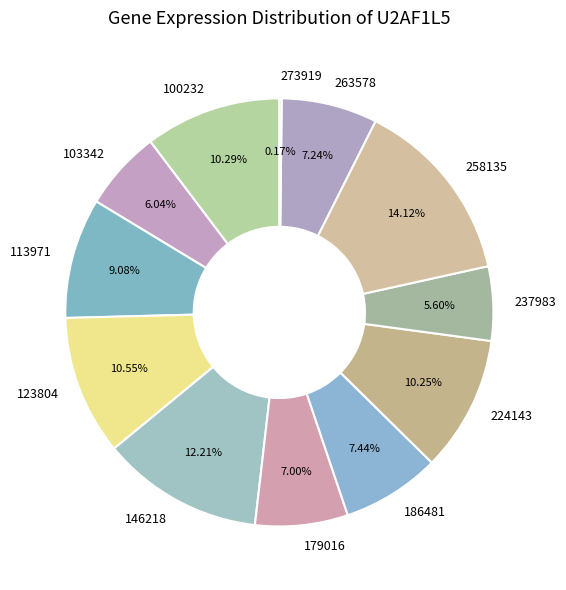

To the nearest percent, what percentage of the pie is 258135?

14%